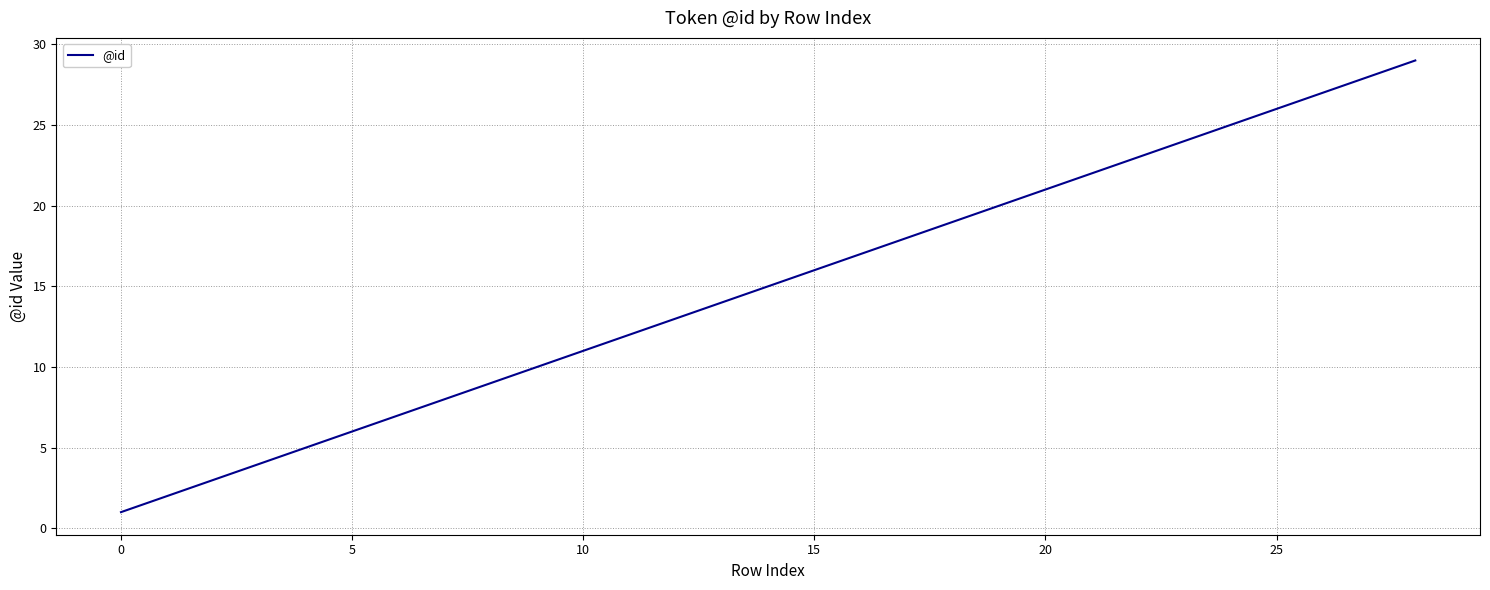

What is the maximum value shown in the chart?

29